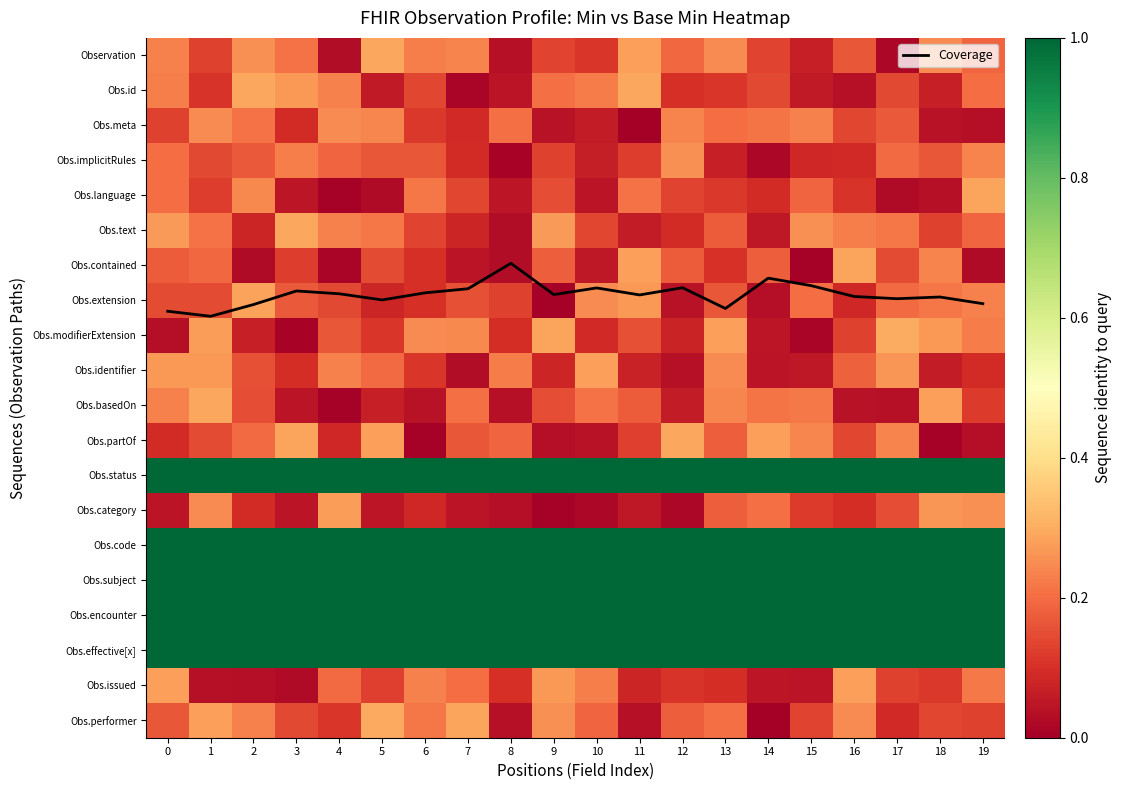

Is the value of Obs.effective[x] at 3 greater than the value of Obs.meta at 1?

Yes